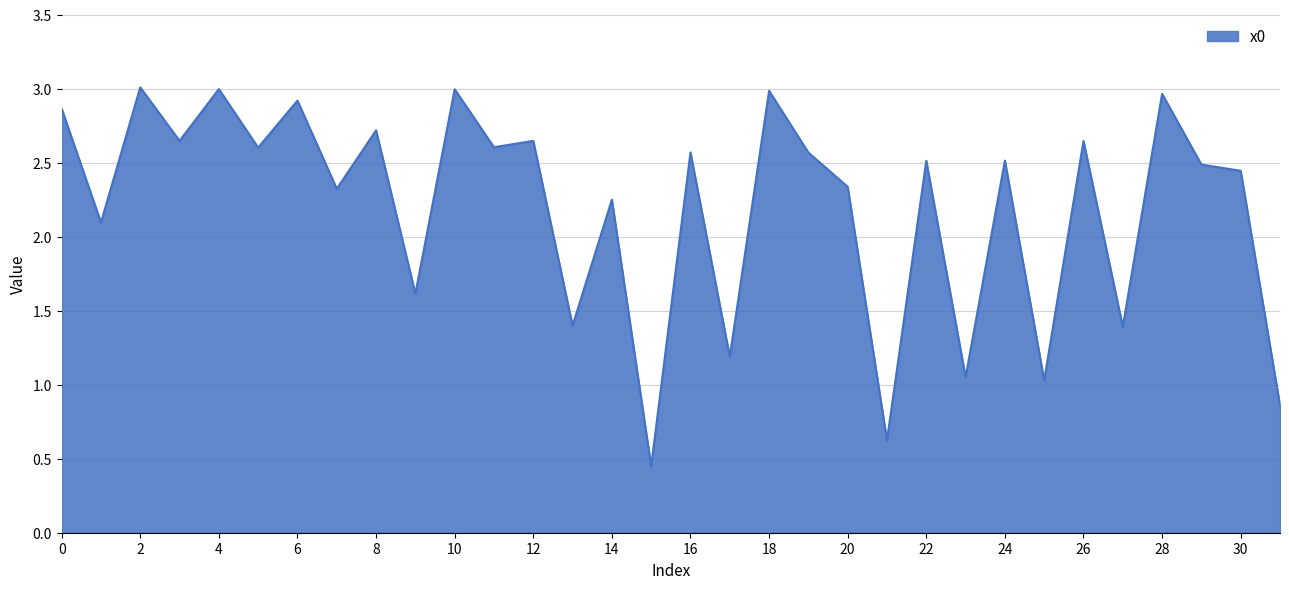

Does the chart display data point markers on the line(s)?

No